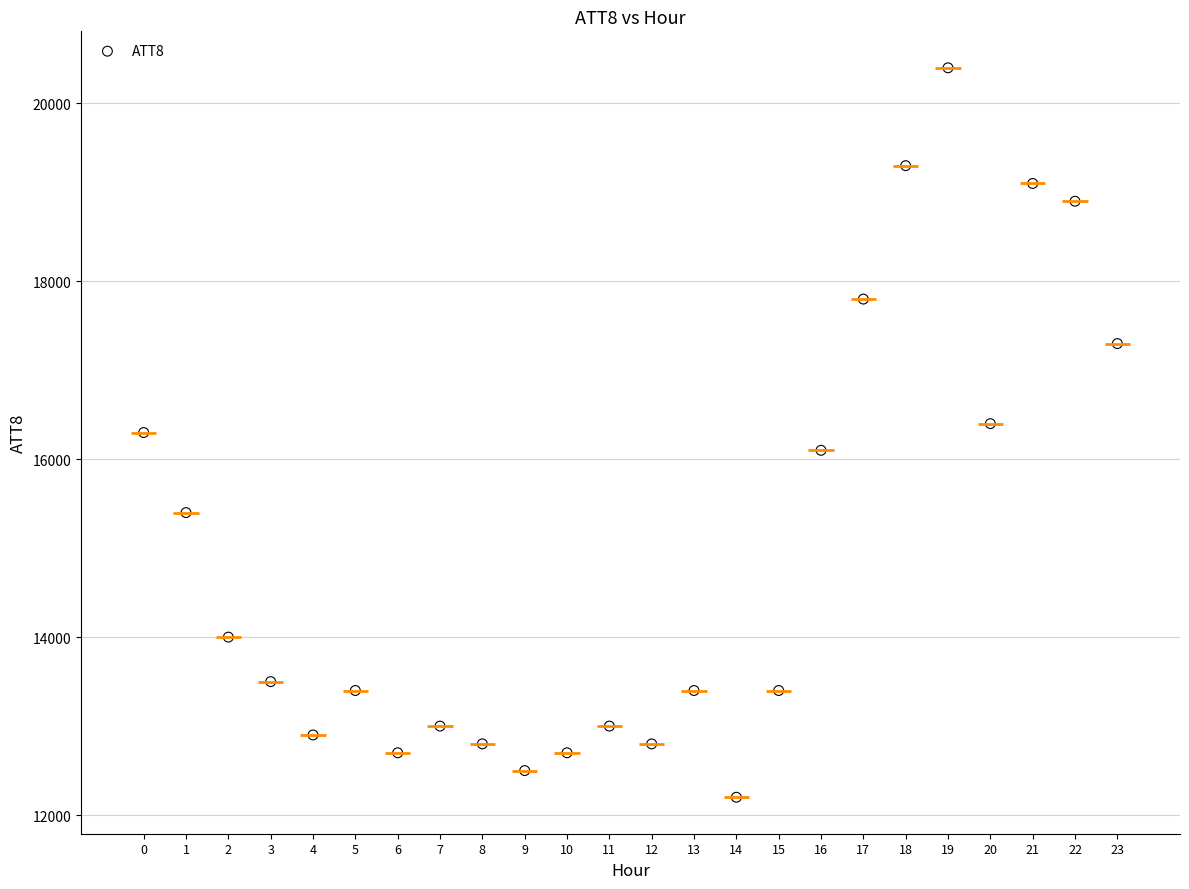

What is the range of Y values (max minus min)?

8200